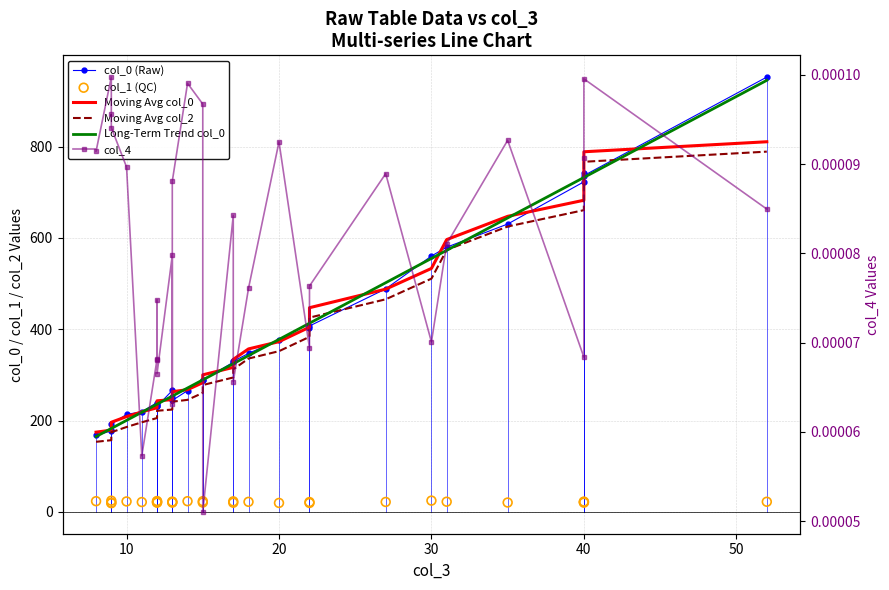

Which series has the largest total across all categories?

col_0 (Raw)